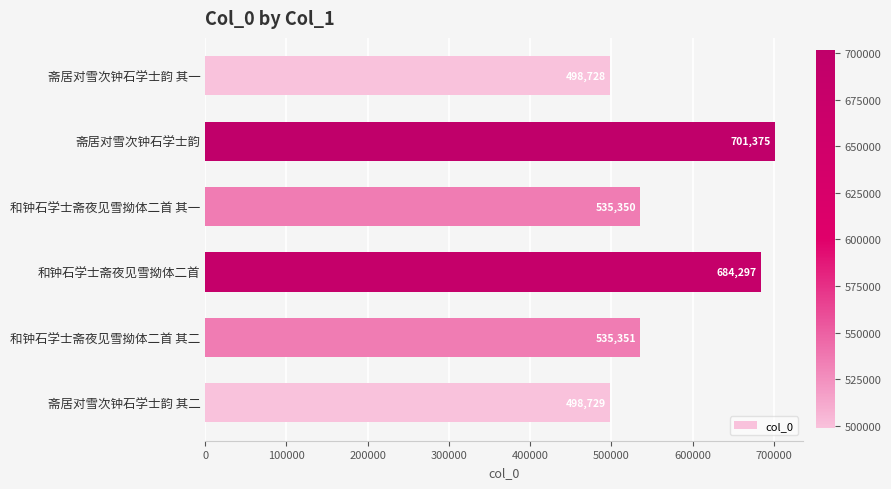

Does the chart contain stacked bars?

No